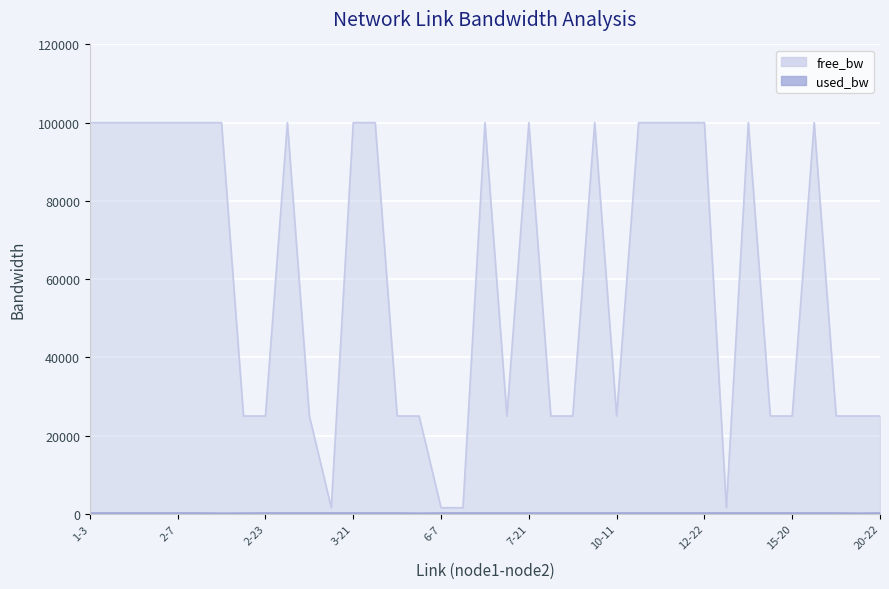

What is the value of the free_bw point at the 13th from the left?

99999.8